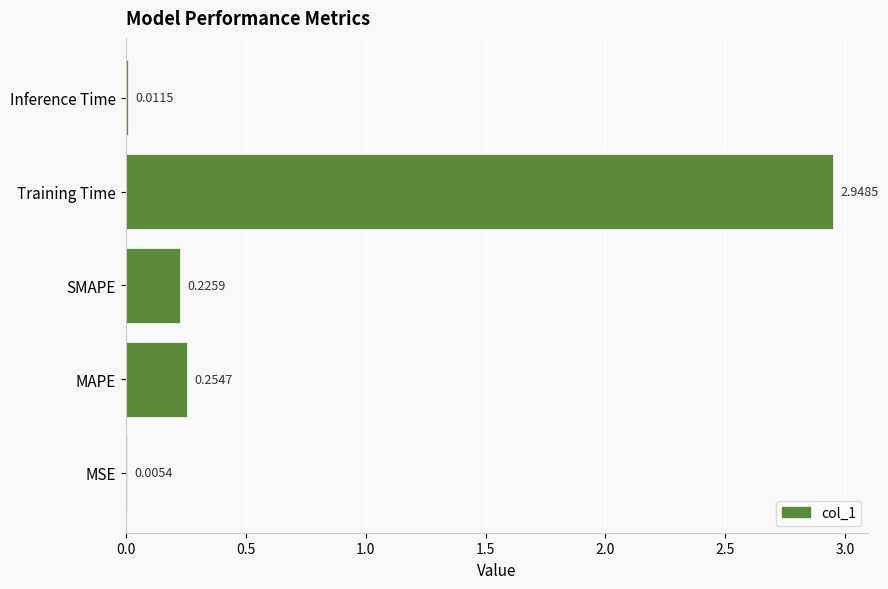

How many categories are shown in the chart?

5